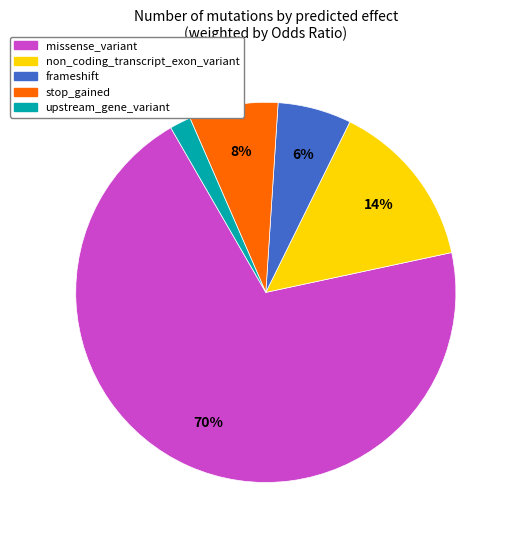

To the nearest percent, what is the difference between the missense_variant and upstream_gene_variant slice percentages?

68%